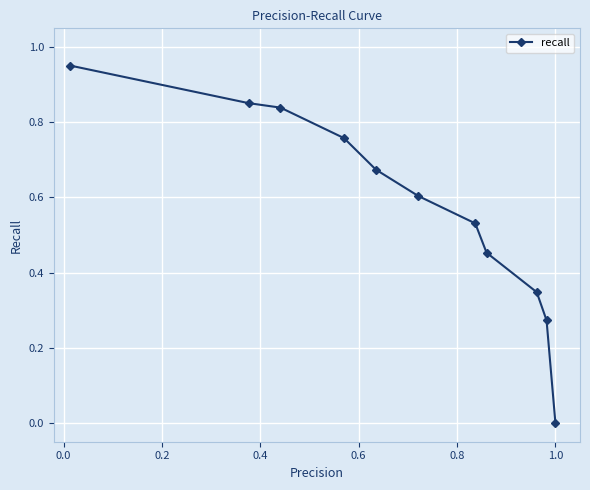

True or false: the data has more than 1 interior local peaks.

False